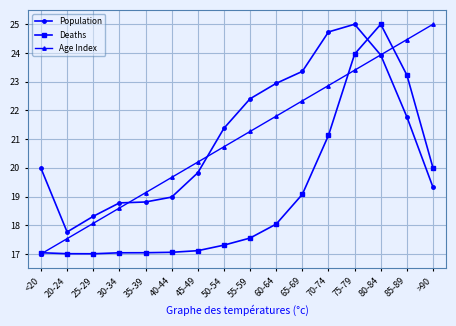

What is the label of the 2nd point from the right?

85-89